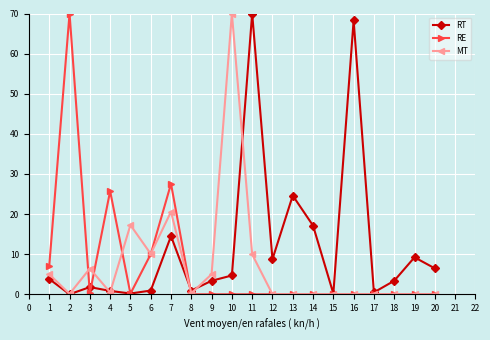

What is the value of the RE point at the 3rd from the left?

0.3